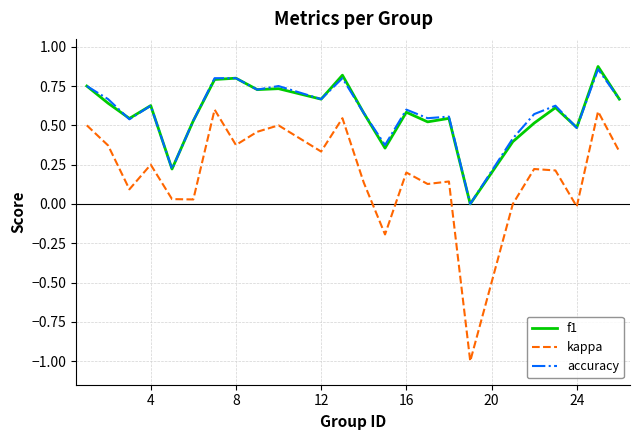

True or false: accuracy and kappa cross at least once.

False